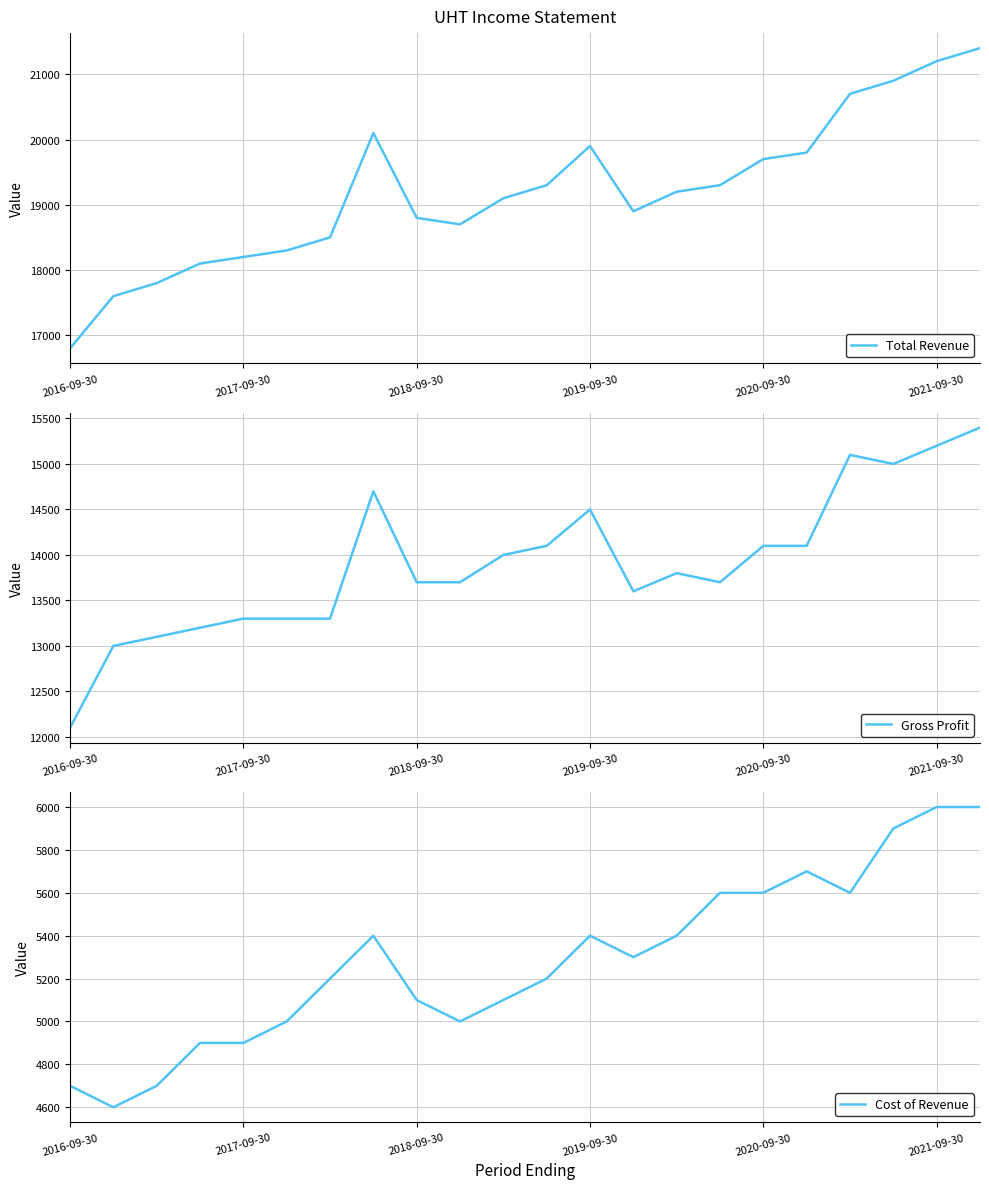

Does the chart display data point markers on the line(s)?

No